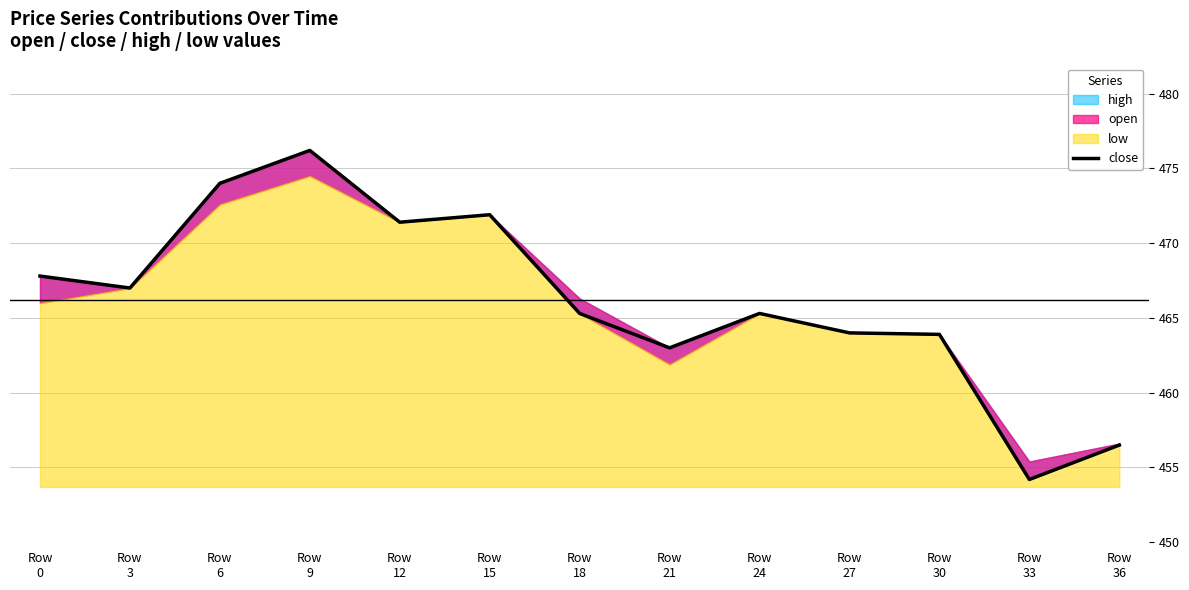

Rank the categories by value from highest to lowest.

Row
9, Row
6, Row
15, Row
12, Row
0, Row
3, Row
18, Row
24, Row
27, Row
30, Row
21, Row
36, Row
33